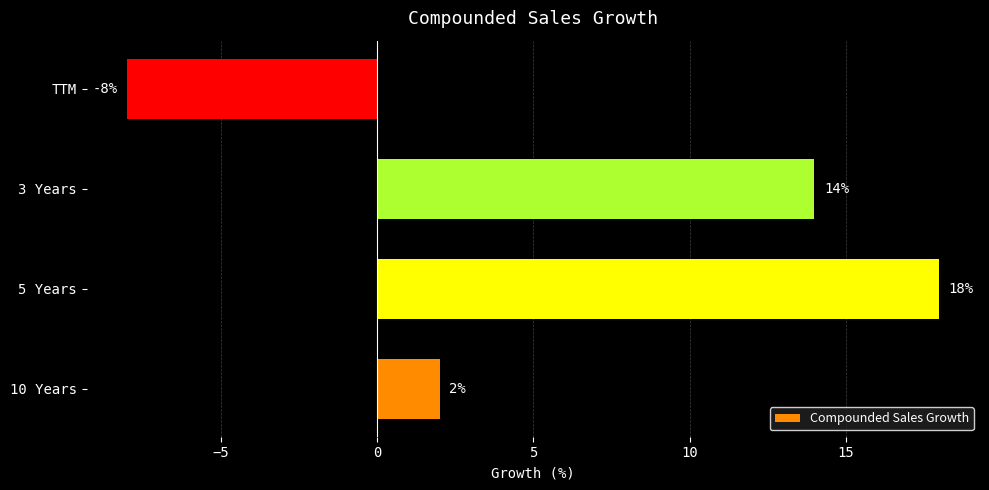

What is the approximate value at TTM, to the nearest 10?

-10